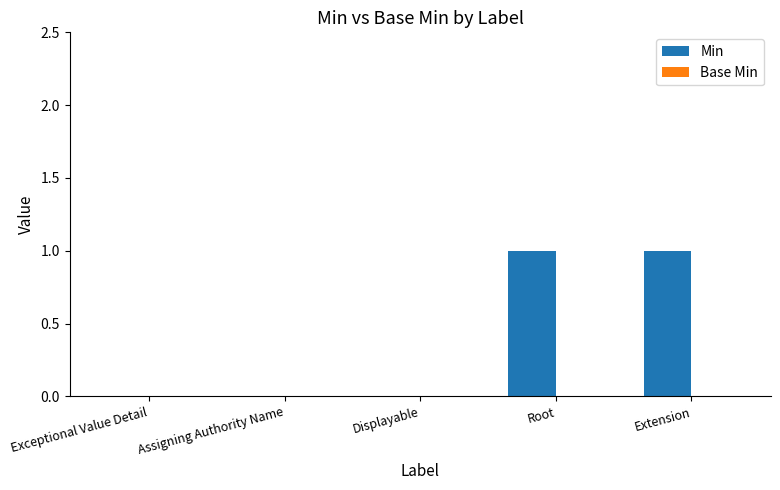

Between Extension and Assigning Authority Name, which is larger?

Extension